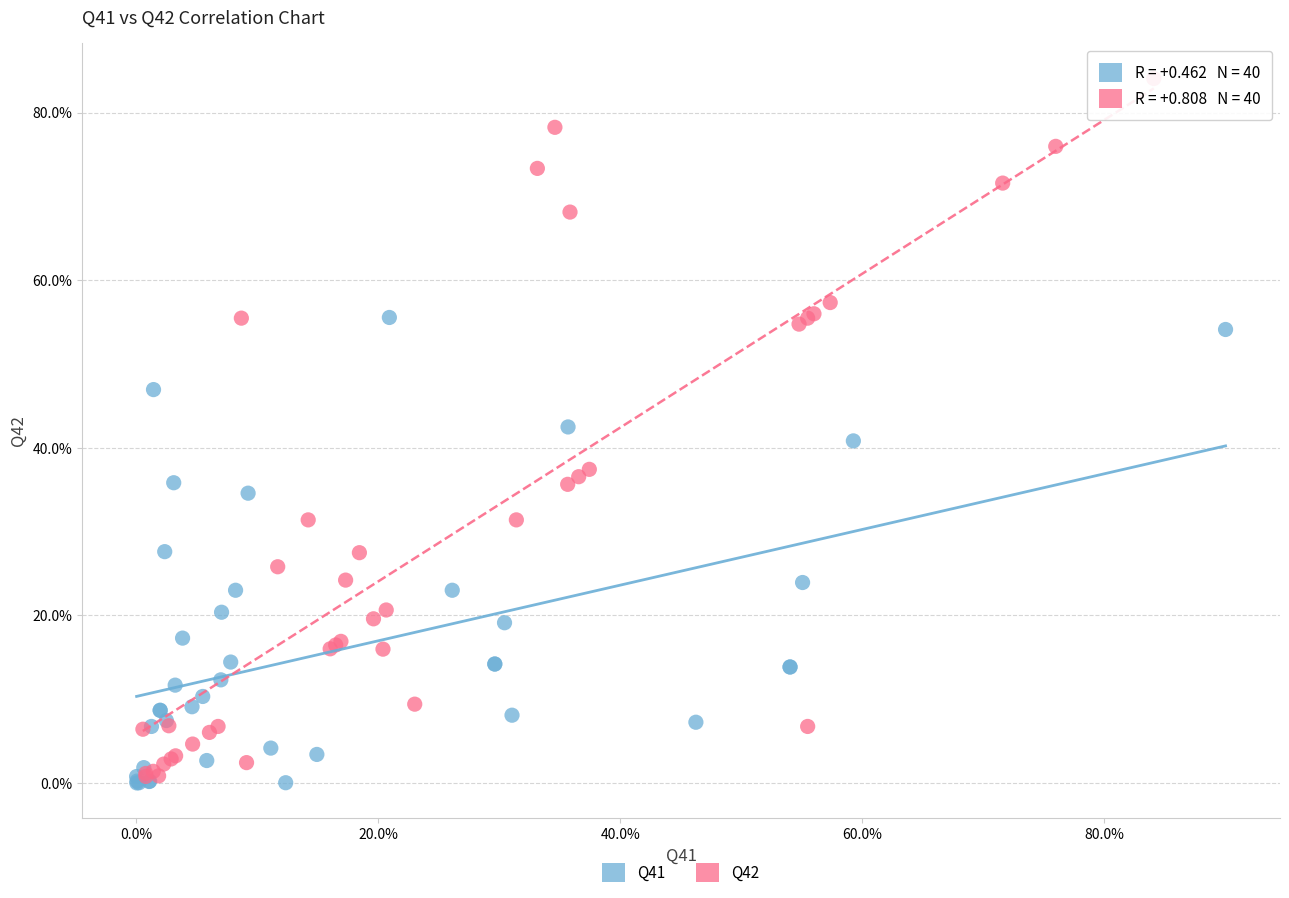

What are all the series names shown in the legend?

Q41, Q42